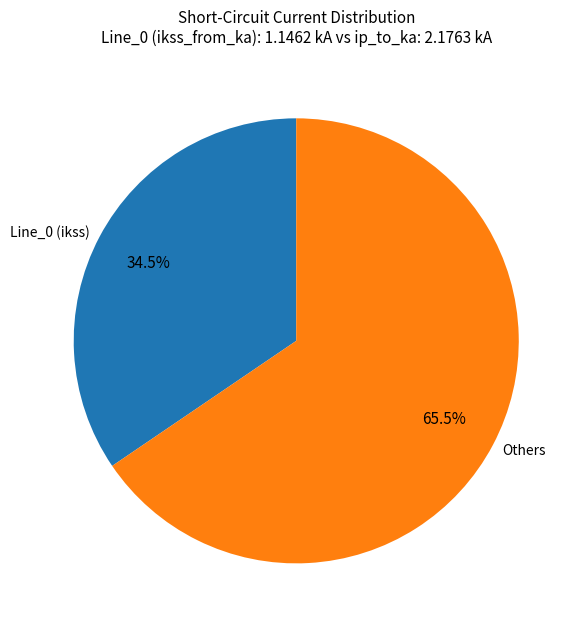

Does Line_0 (ikss) represent more than half of the total?

No